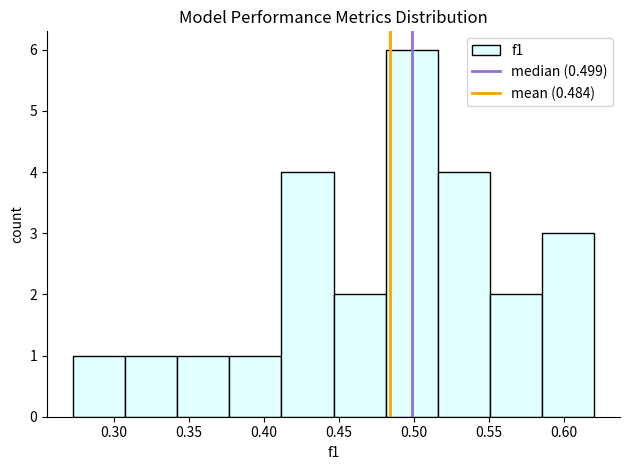

Reading left to right, transcribe this chart: for each bar, give the range it covers on the x-axis and its height. Neither the bar edges nor the heights are printed on the chart, so give them approximately, as read against the axes.

0.275 to 0.305: 1
0.305 to 0.340: 1
0.340 to 0.375: 1
0.375 to 0.410: 1
0.410 to 0.445: 4
0.445 to 0.480: 2
0.480 to 0.515: 6
0.515 to 0.550: 4
0.550 to 0.585: 2
0.585 to 0.620: 3